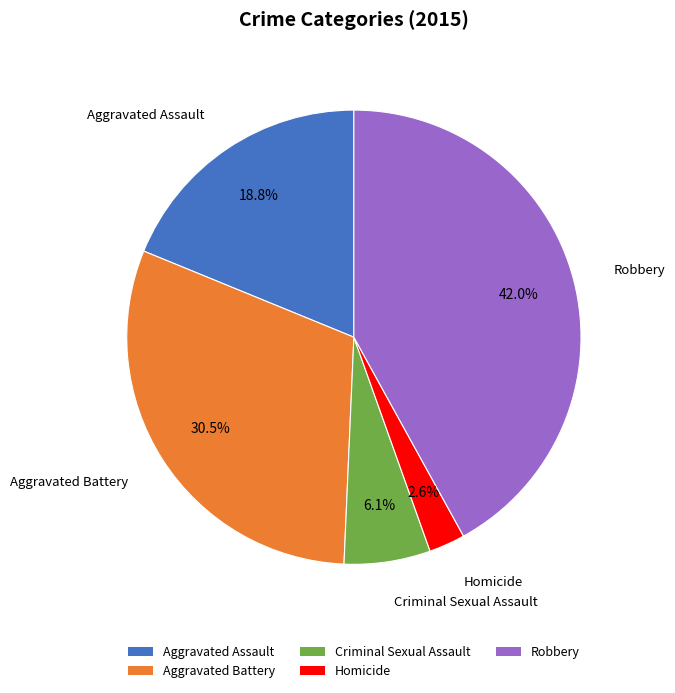

What percentage is the Aggravated Assault slice, to the nearest percent?

19%